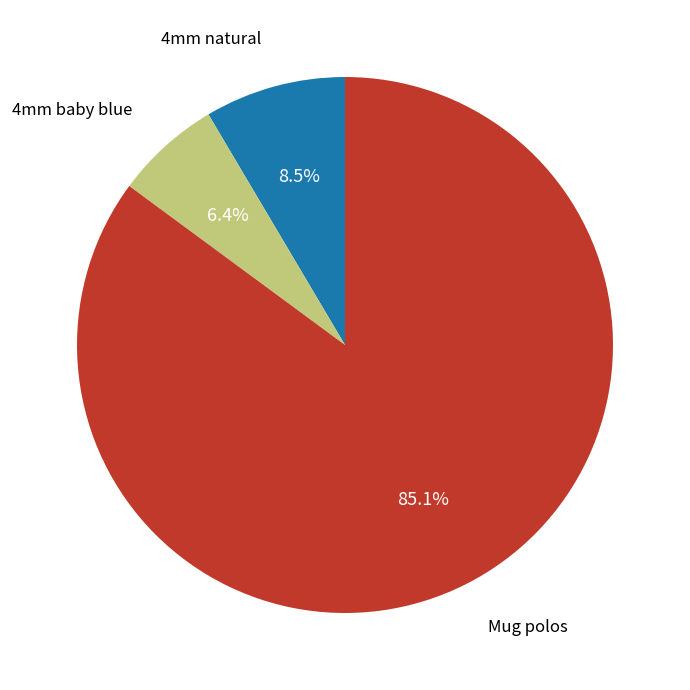

Is there a majority slice in this chart?

Yes